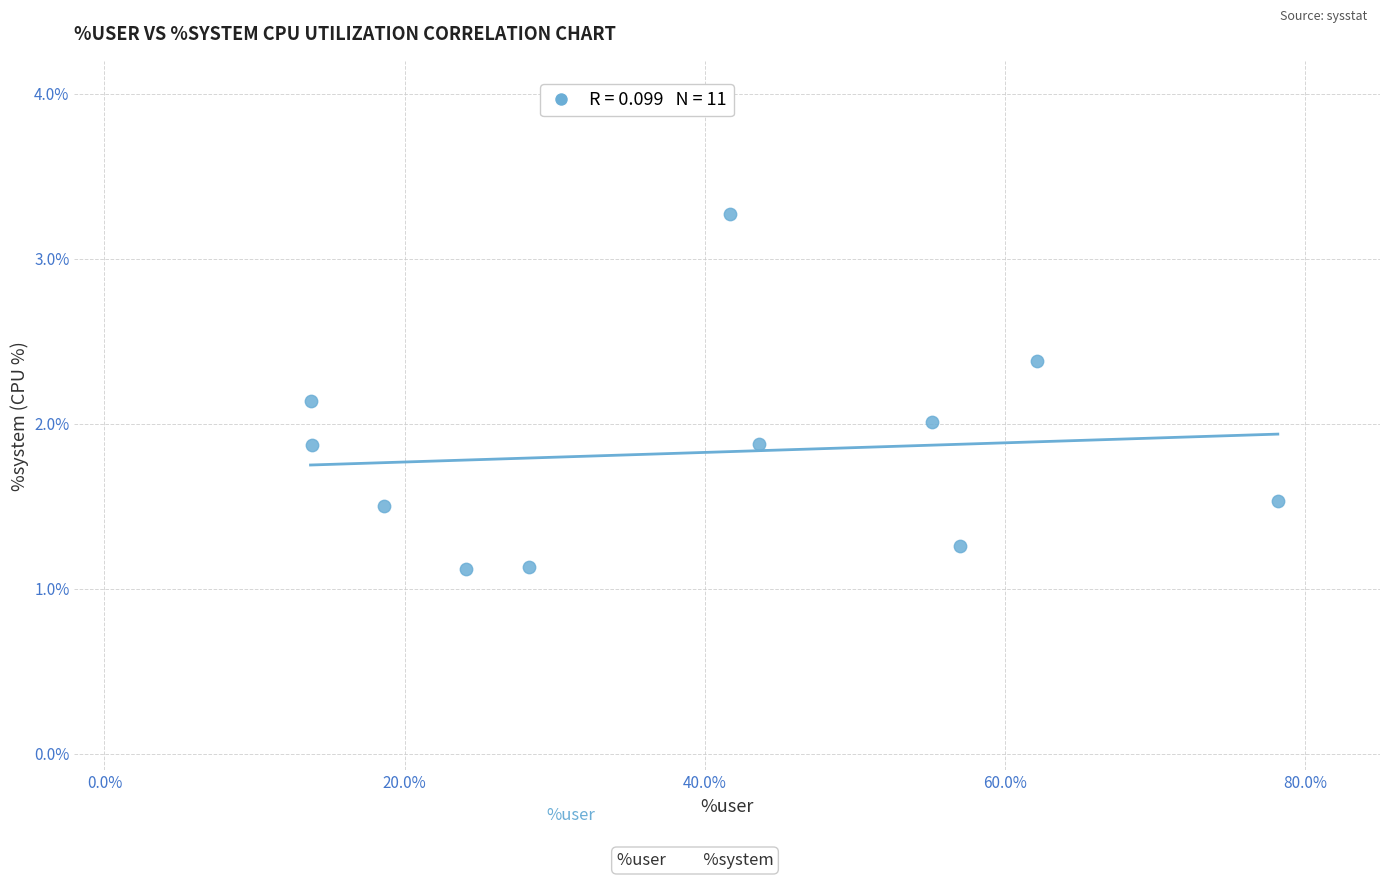

What is the average X value?

39.7